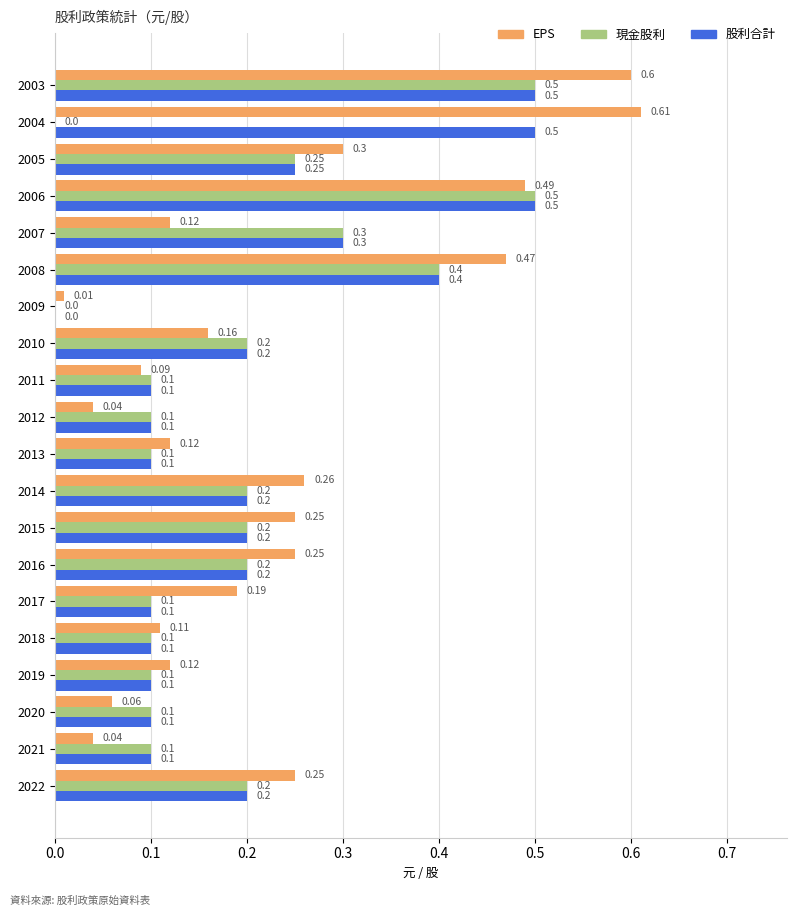

At which category is the sum across all series the highest?

2003